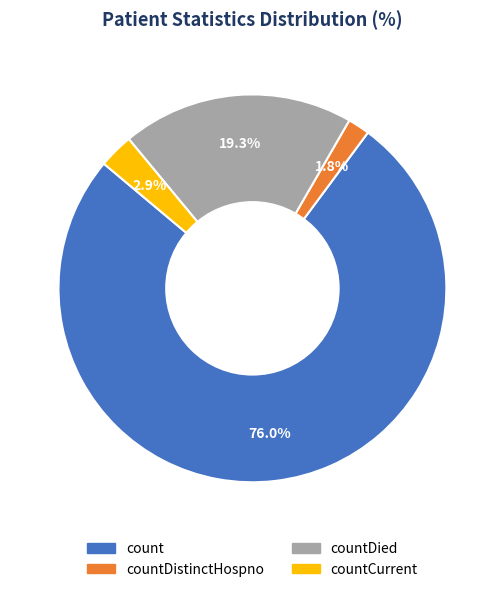

How many slices are in this pie chart?

4